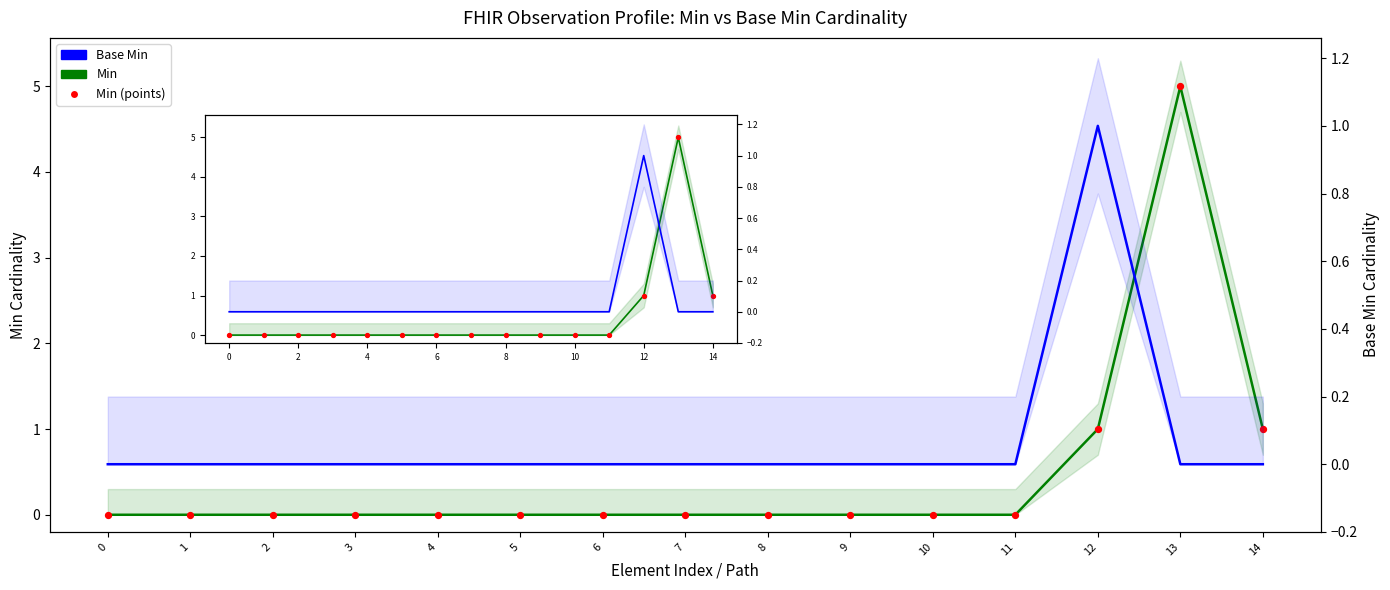

At which category is the sum across all series the highest?

13